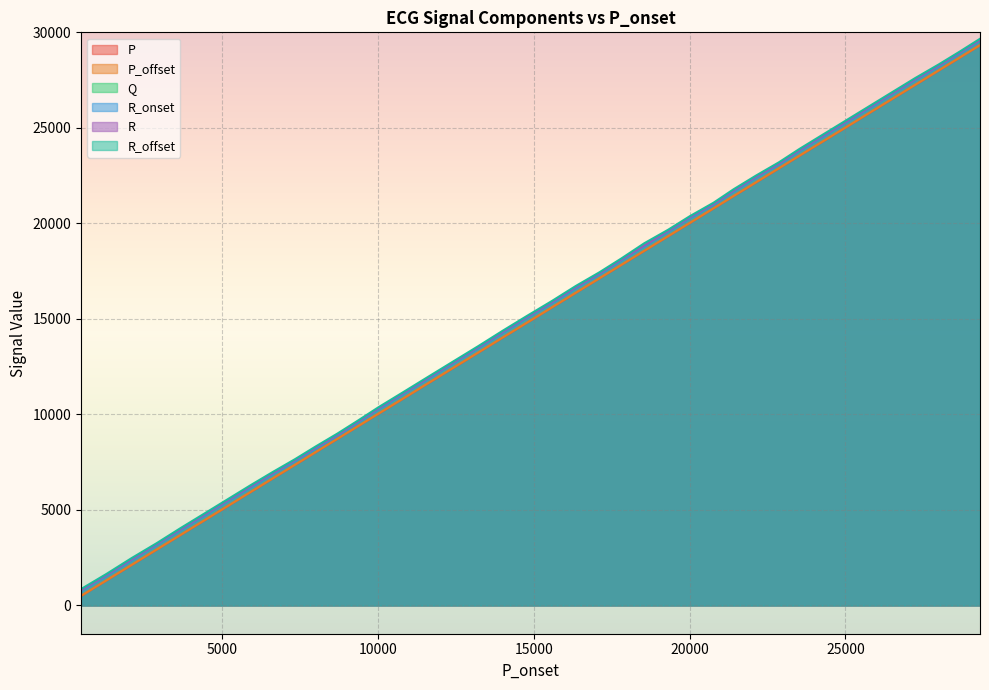

What is the minimum value for R_offset?

854